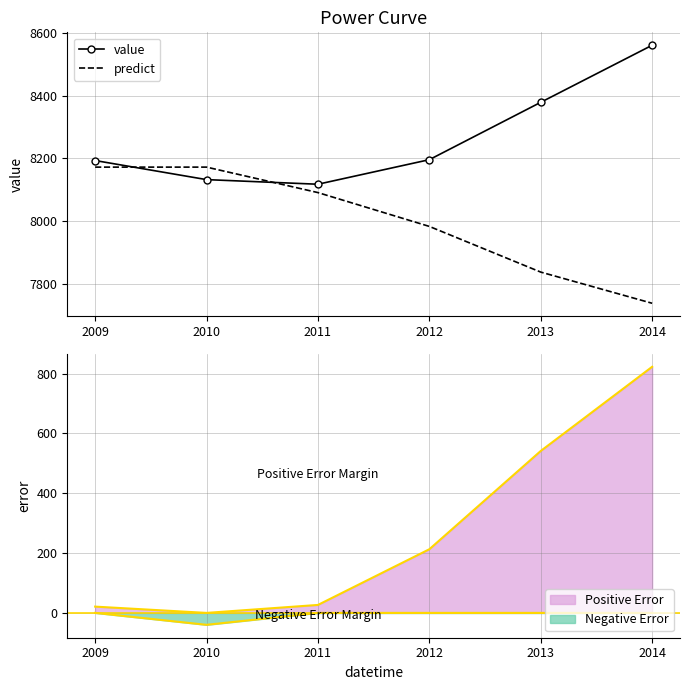

Which has a higher value, 2010 or 2013?

2013